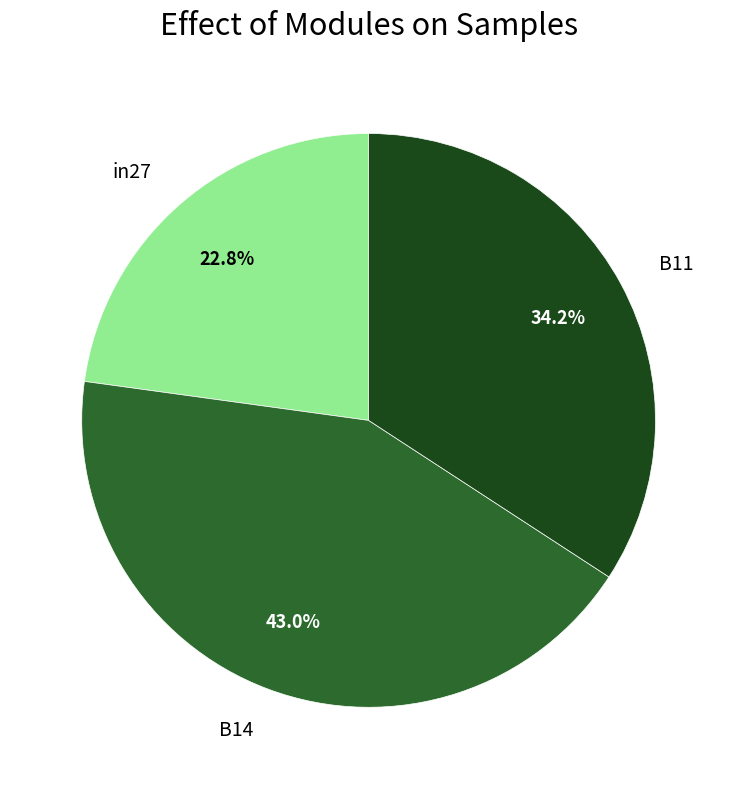

True or false: in27 accounts for 23% of the total.

True